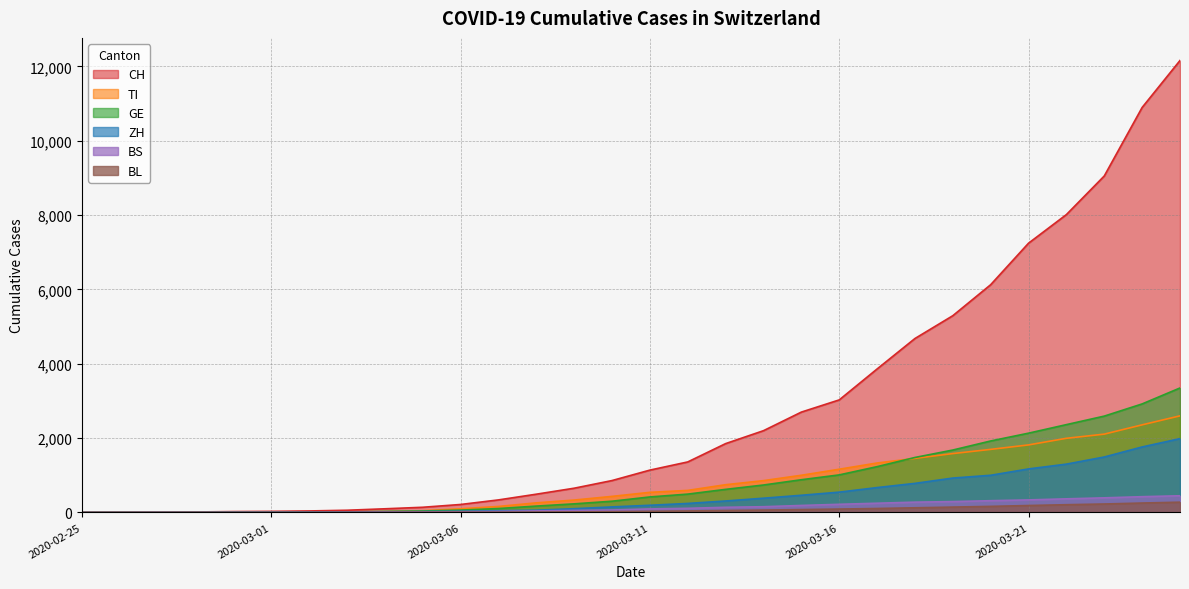

Which series changed the most between 2020-02-25 and 2020-03-06?

CH